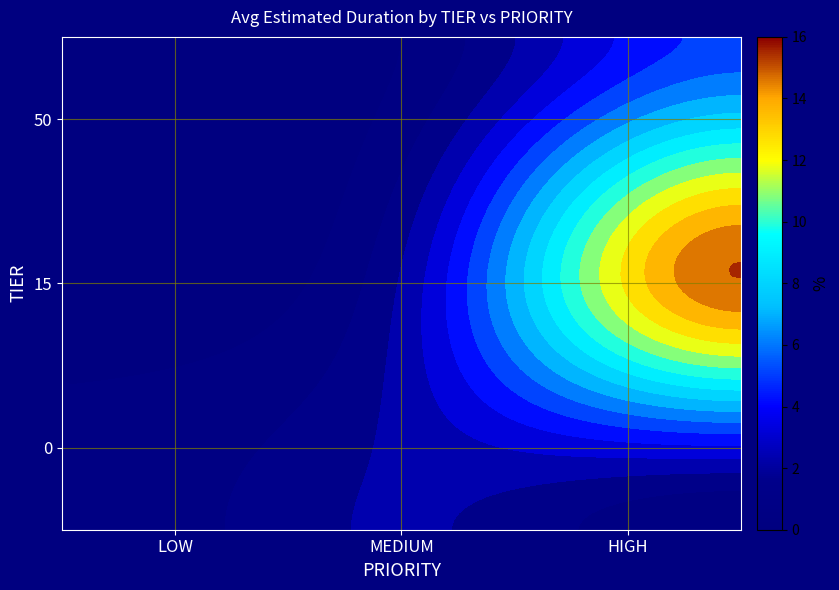

What is the average value of the 15 series?

5